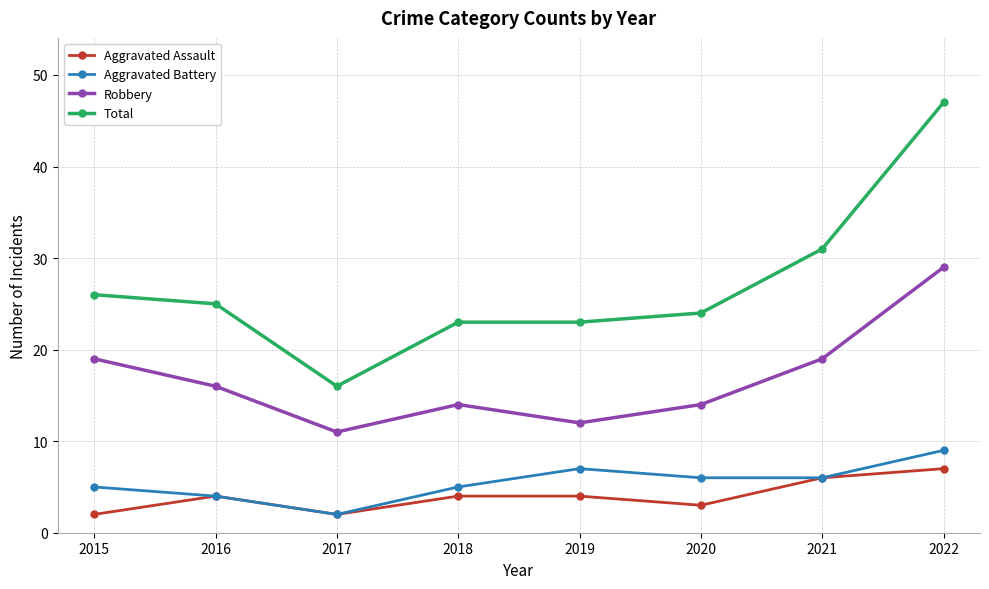

At which label does Aggravated Battery first exceed 6?

2019